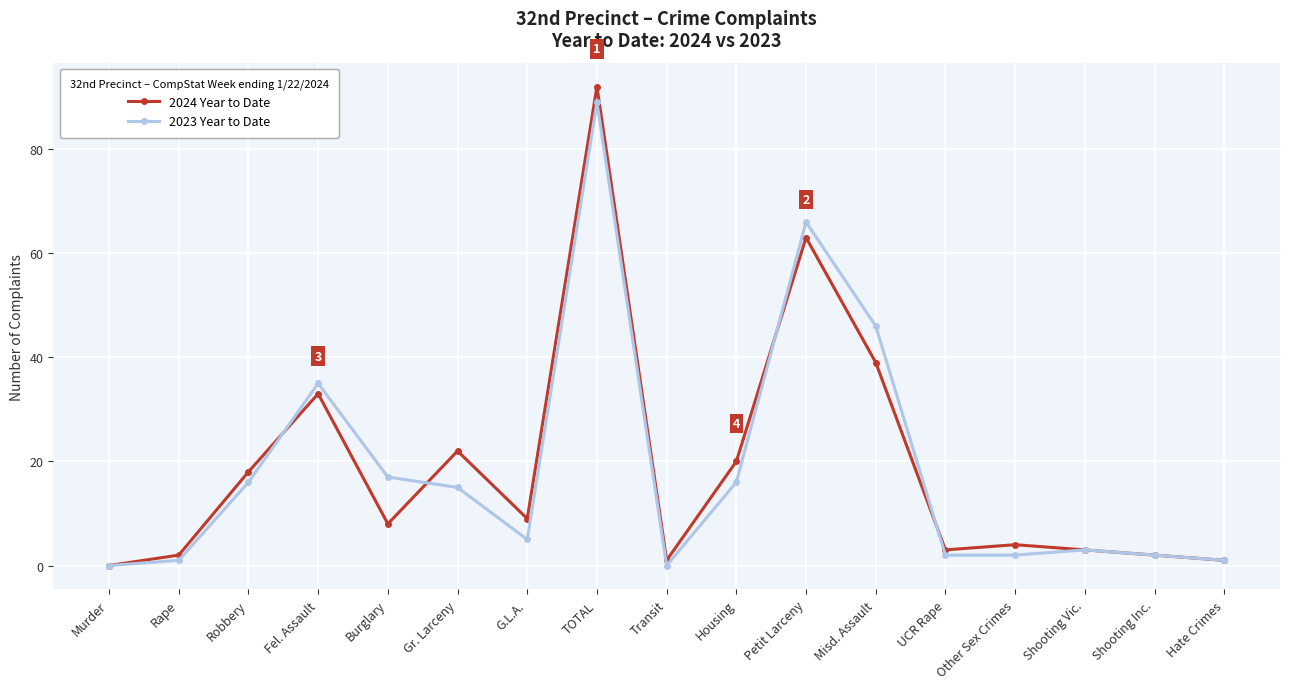

What is the highest value of the 2023 Year to Date series?

89